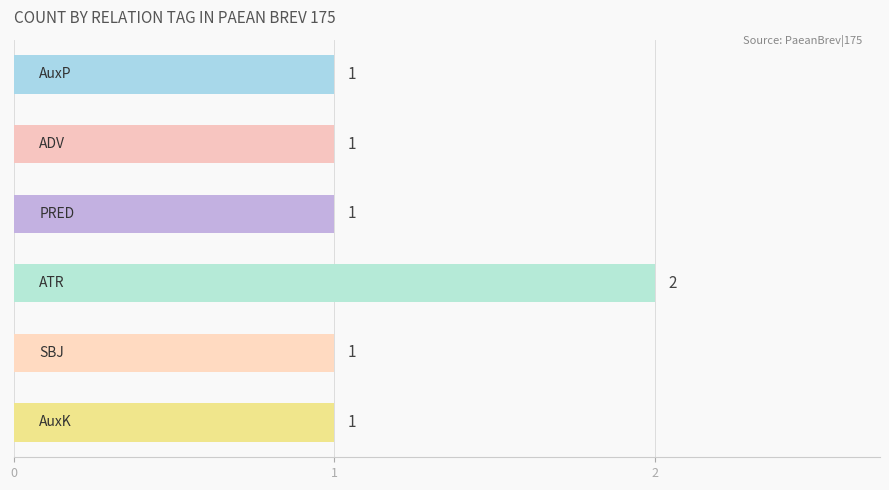

What is the sum of all values?

7